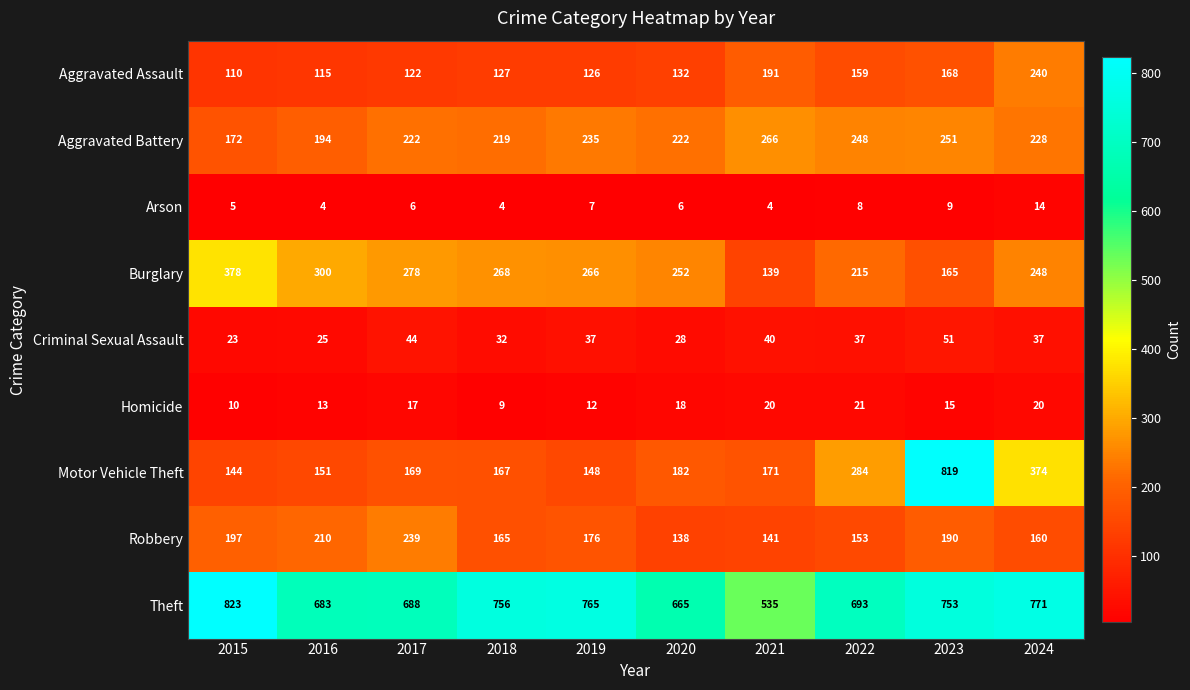

Rank the series by their maximum value, from highest to lowest.

Theft, Motor Vehicle Theft, Burglary, Aggravated Battery, Aggravated Assault, Robbery, Criminal Sexual Assault, Homicide, Arson